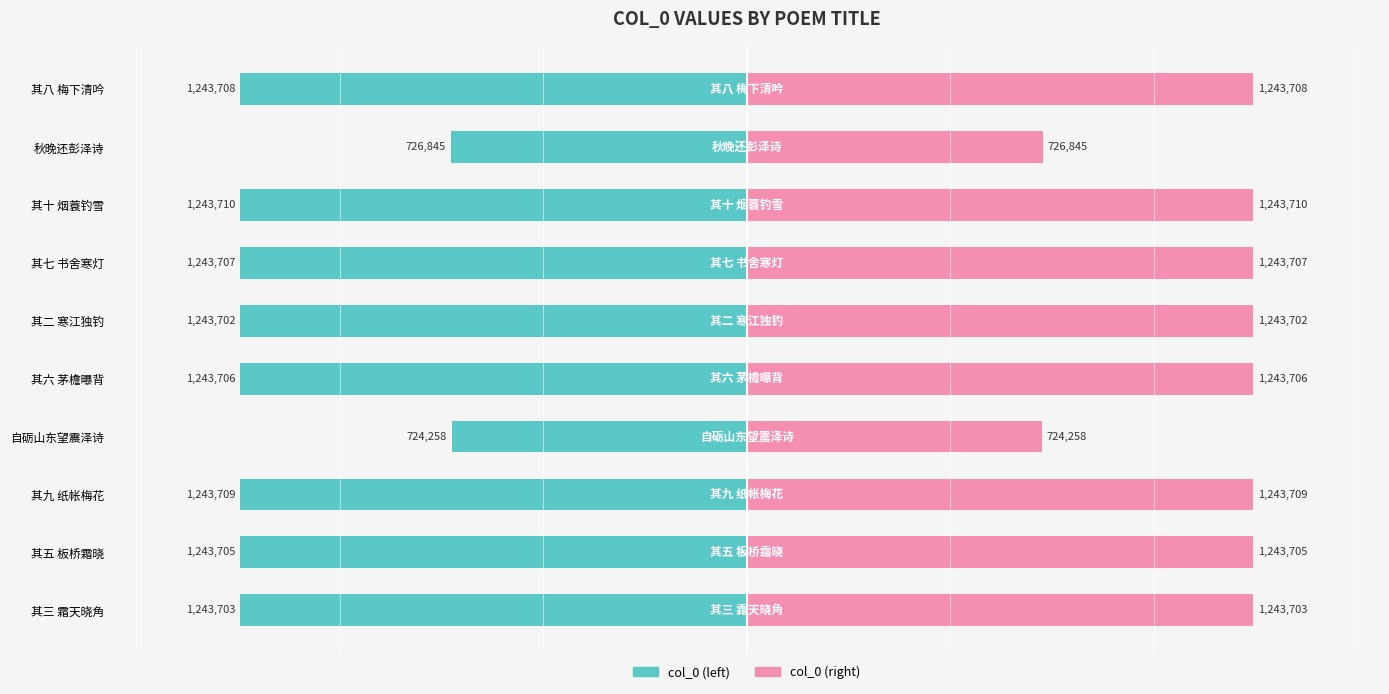

Rank the series by their average value, from highest to lowest.

col_0 (right), col_0 (left)